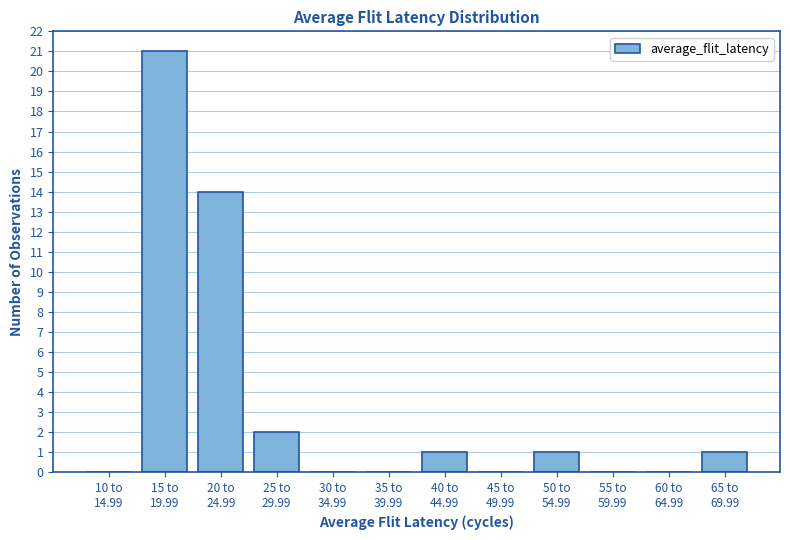

What is the maximum value shown in the chart?

21